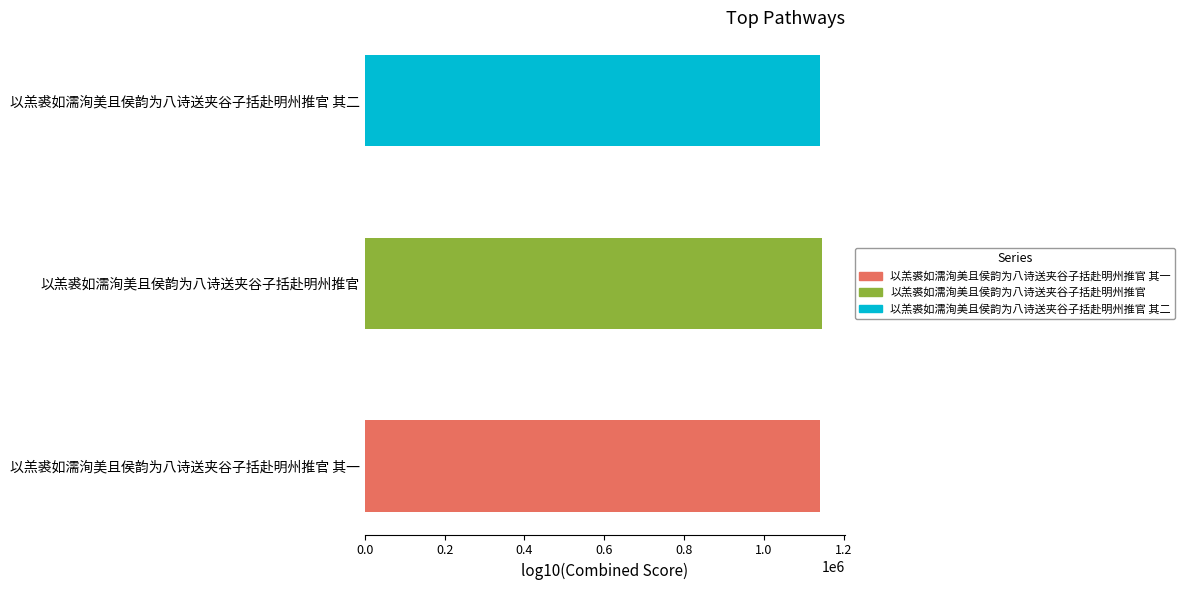

How many bars are there in total?

3